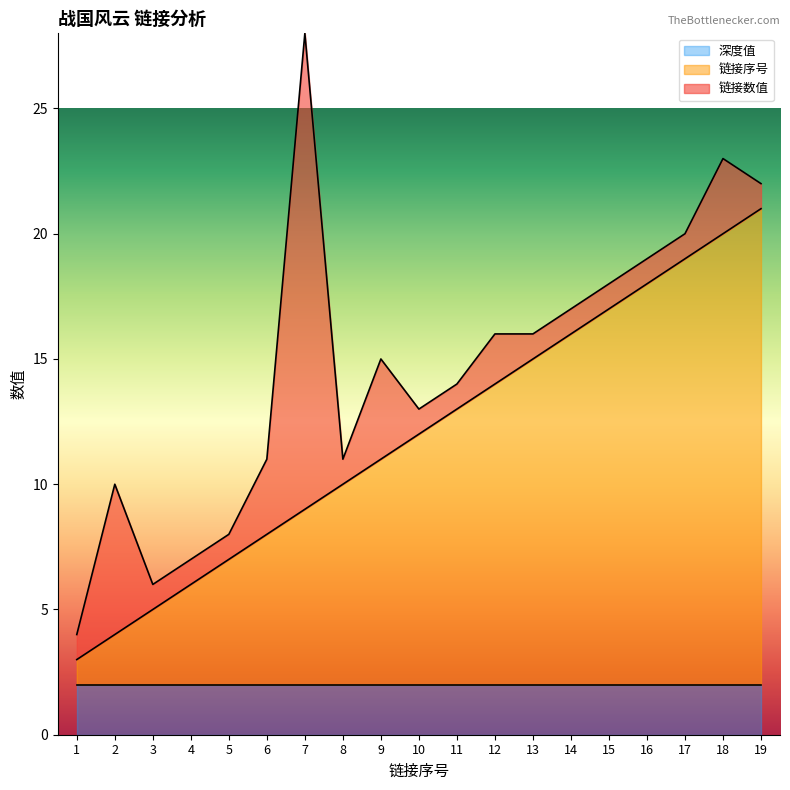

The 深度值 series shows 3 at 10. True or false?

False